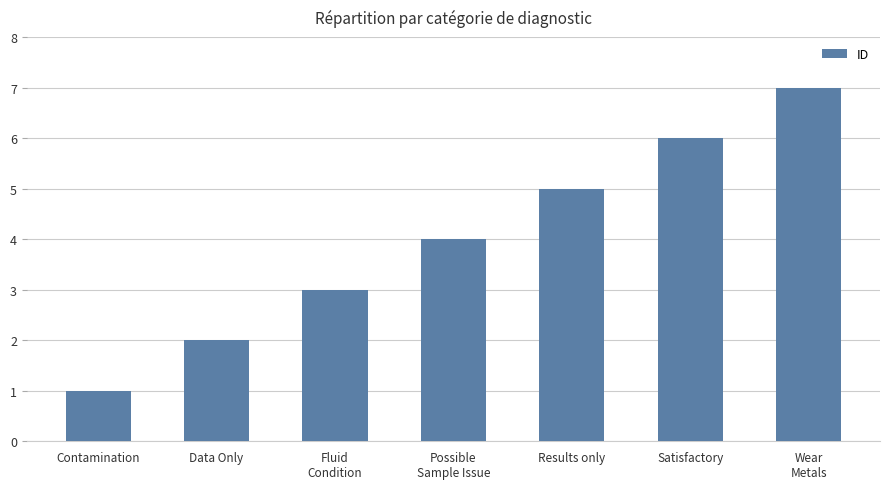

The value at Data Only is 3. True or false?

False